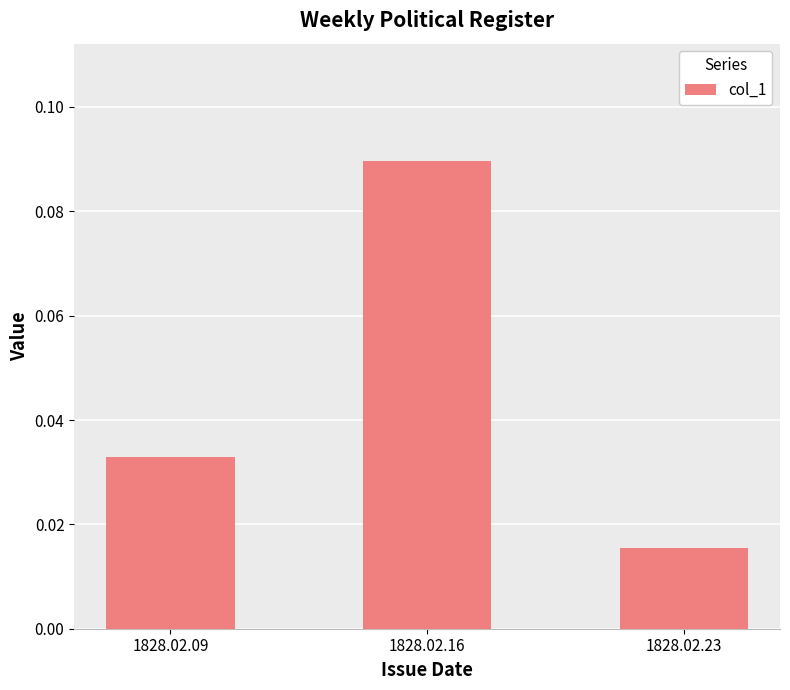

At which category does the chart reach its minimum across all series?

1828.02.23